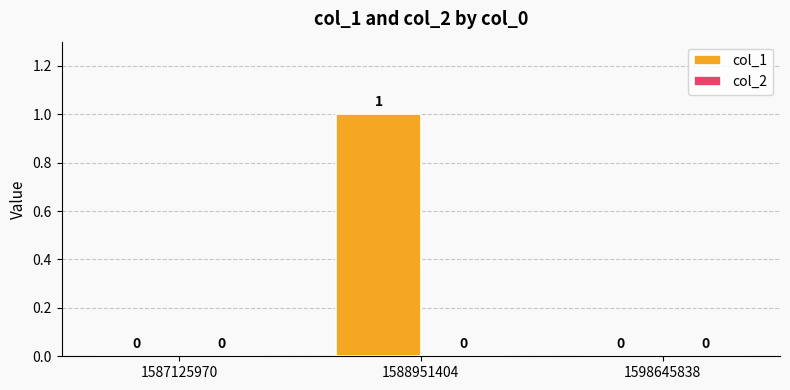

The value at 1588951404 is 2. True or false?

False